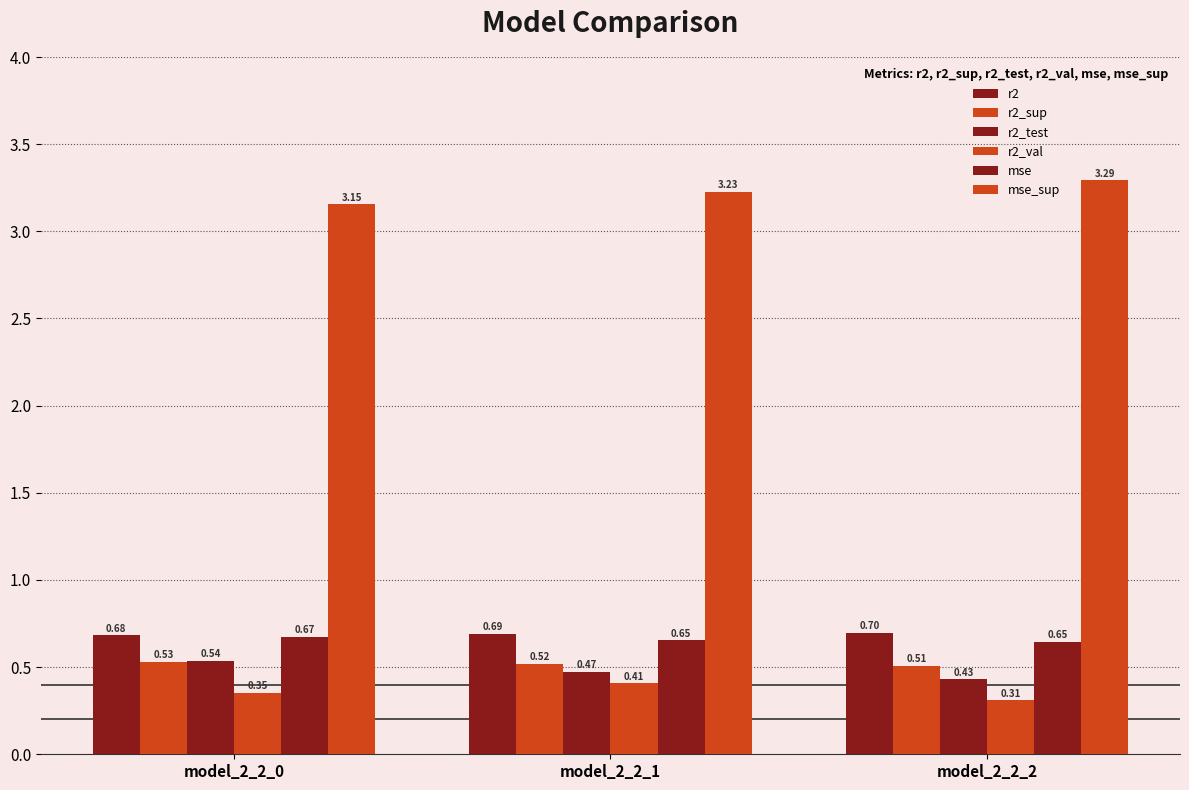

Which series changed the most between model_2_2_0 and model_2_2_2?

mse_sup